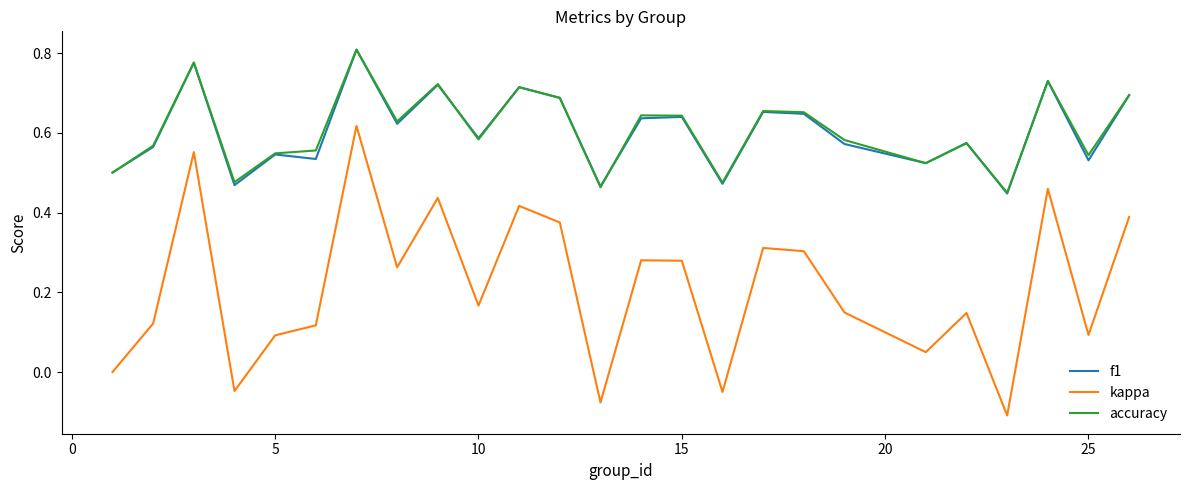

True or false: kappa and accuracy intersect in this chart.

False